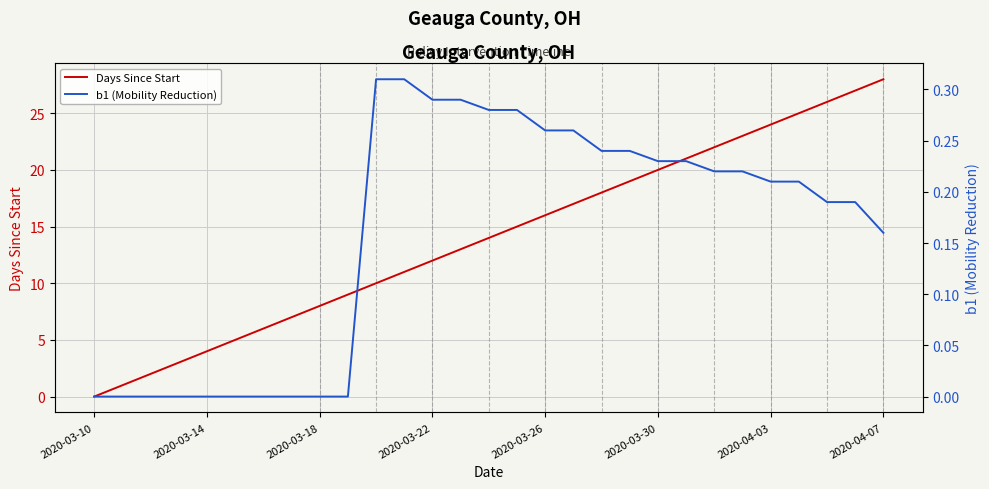

Is the value of b1 (Mobility Reduction) at 13 greater than the value of Days Since Start at 13?

No